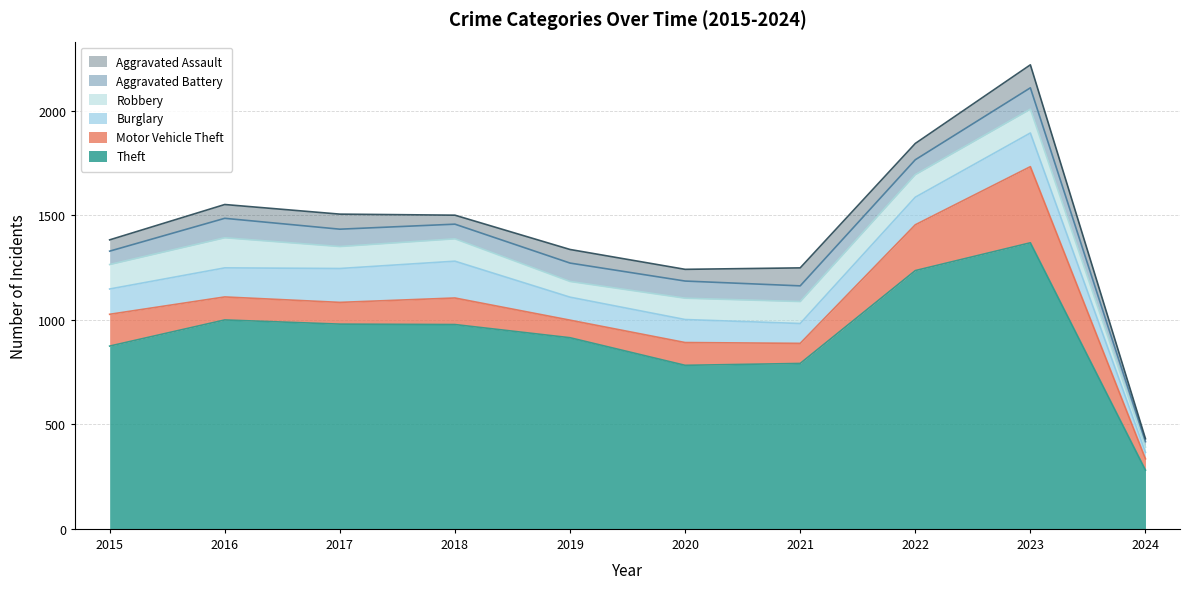

Which category has the highest value in the Aggravated Assault series?

2023